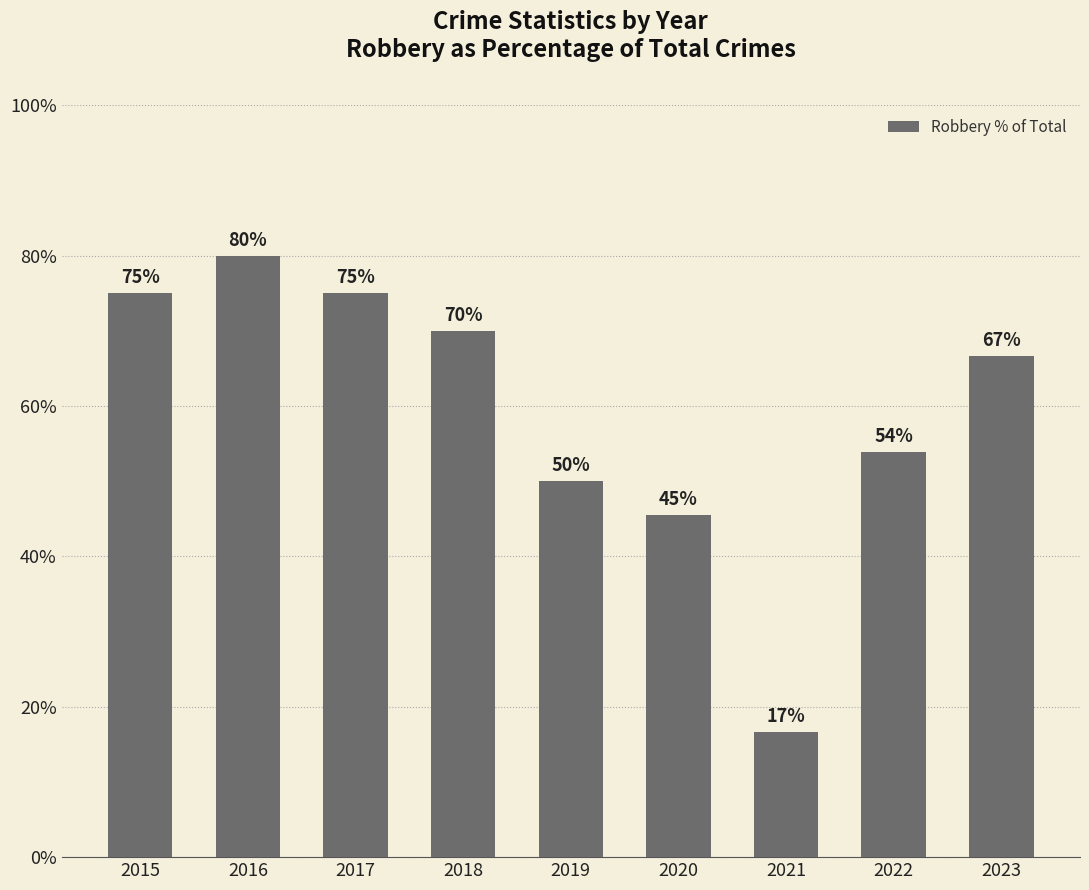

Approximately how many times larger is the value at 2018 compared to 2019?

1.4